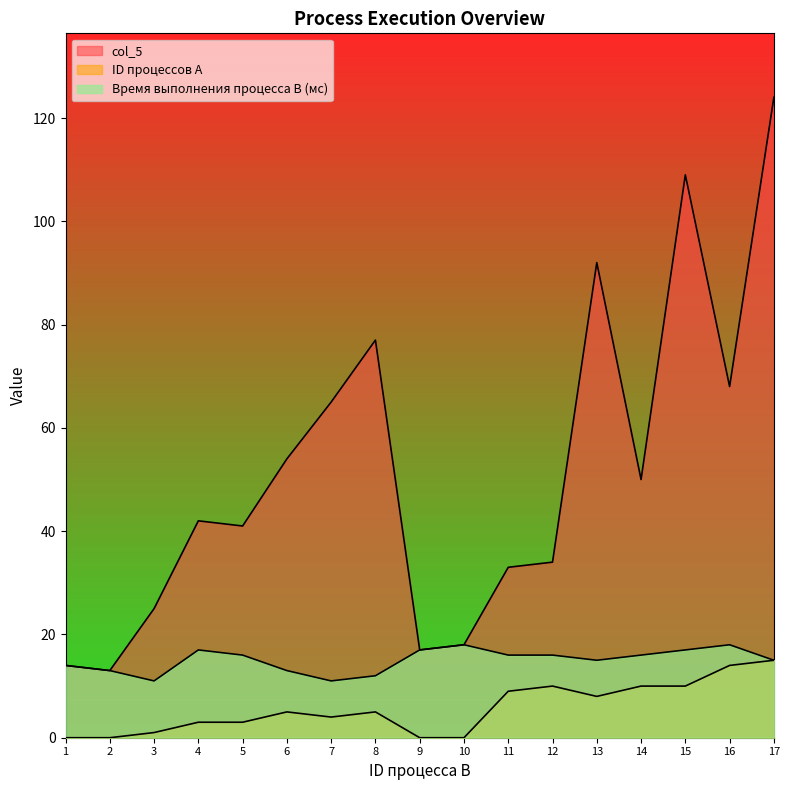

What is the sum of all Время выполнения процесса B (мс) values?

255